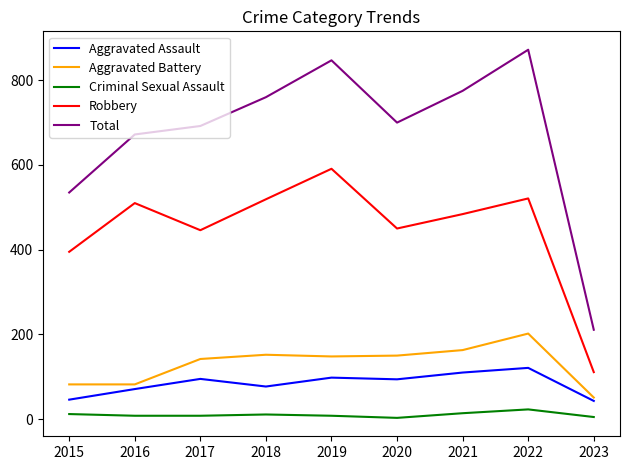

True or false: Robbery has a value of 111 at 2023.

True